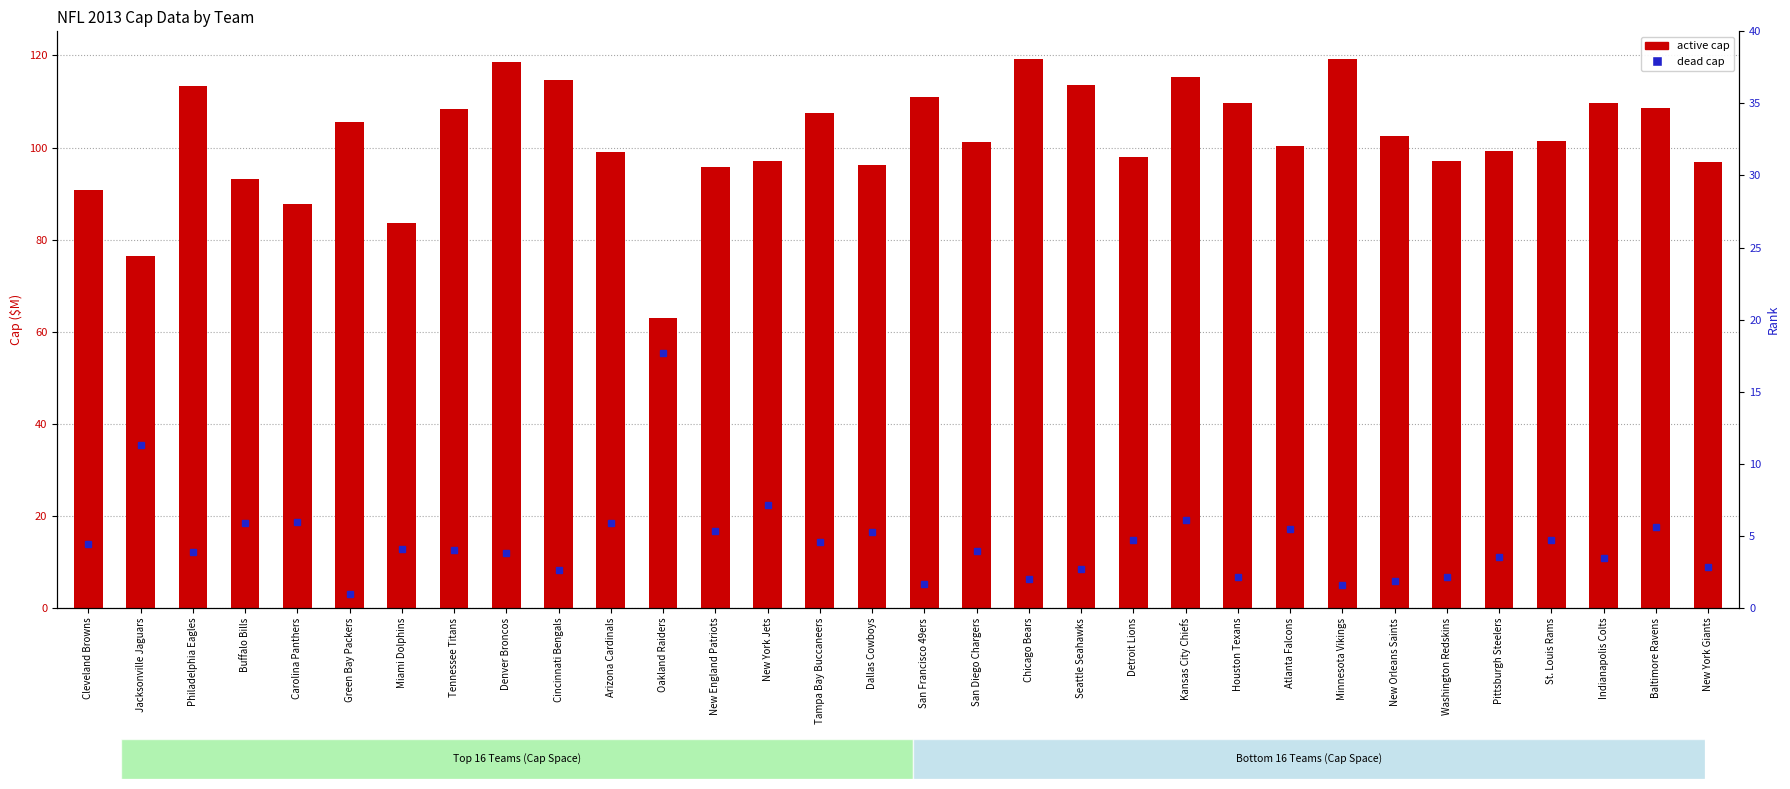

How many data points in dead cap are less than 12?

13